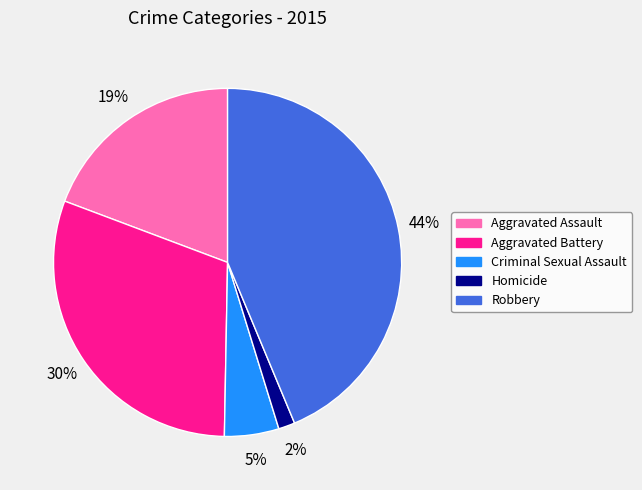

Does Robbery represent more than half of the total?

No